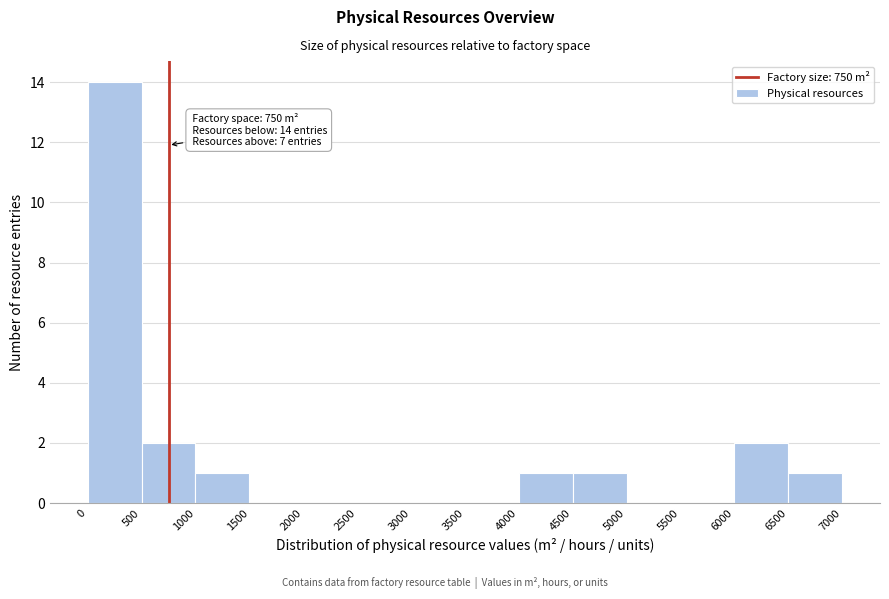

Over which range of the x-axis is the bar tallest?

0 to 500